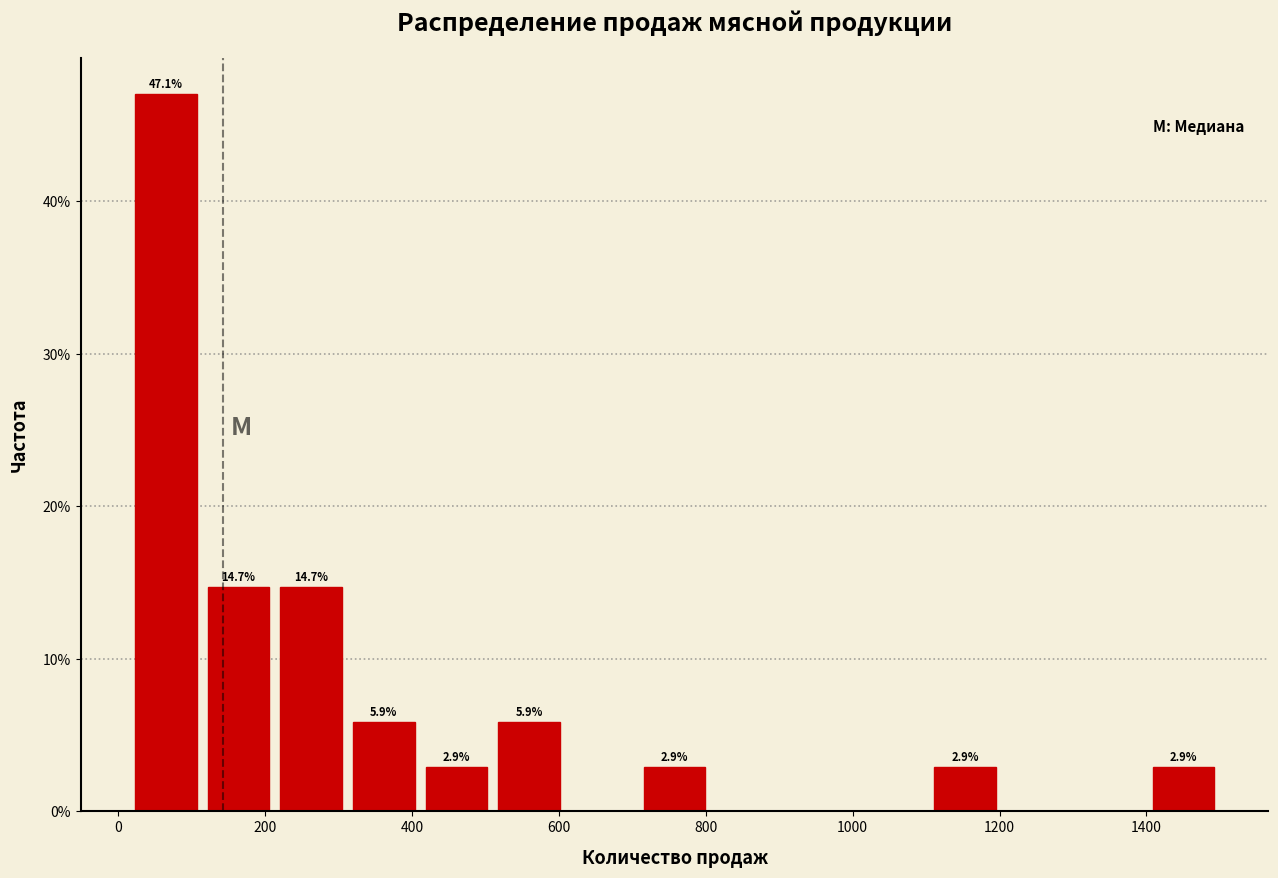

Over which range of the x-axis is the bar tallest?

20 to 120